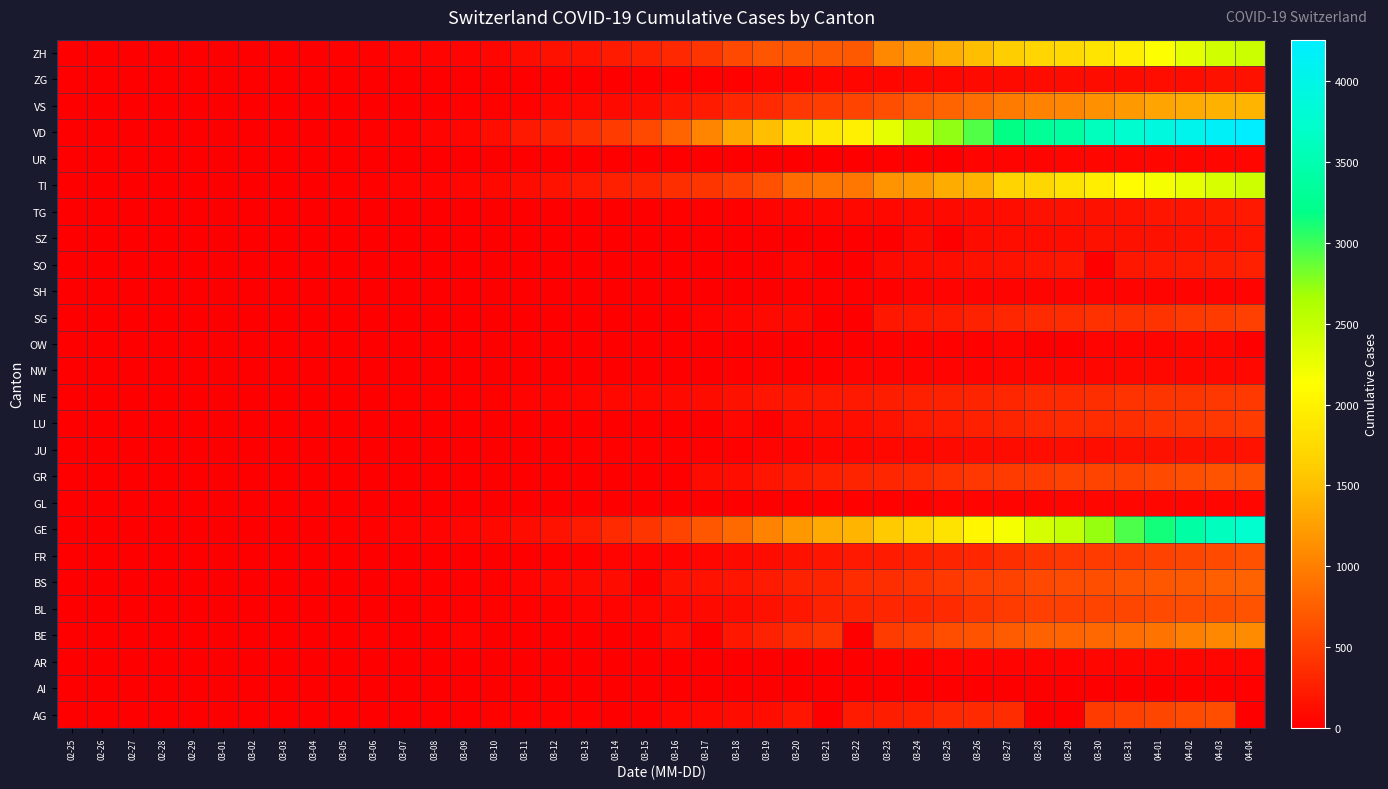

At how many categories does at least one series exceed 353?

23